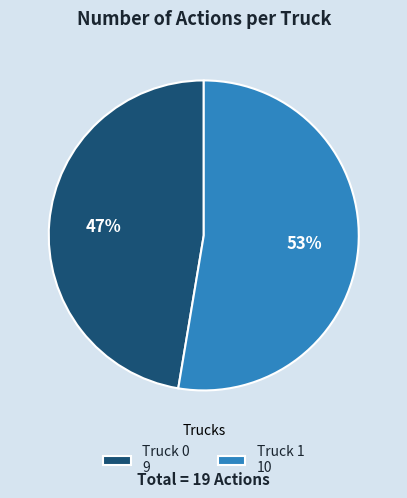

Does Truck 1 account for over 50% of the chart?

Yes